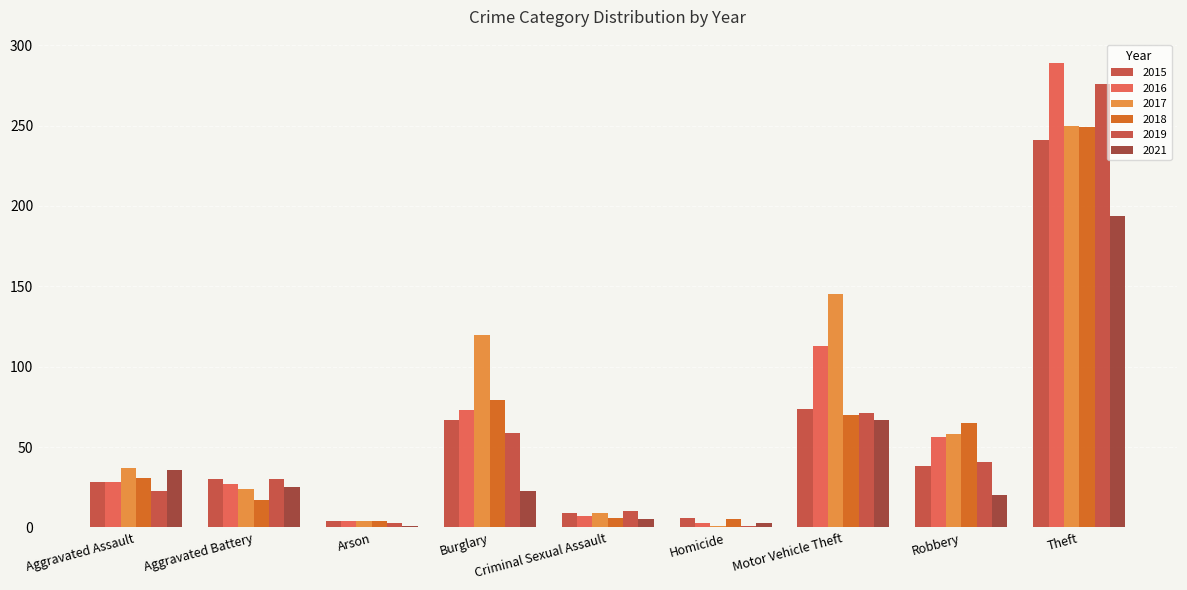

What is the difference between the maximum and second lowest values in the 2018 series?

244